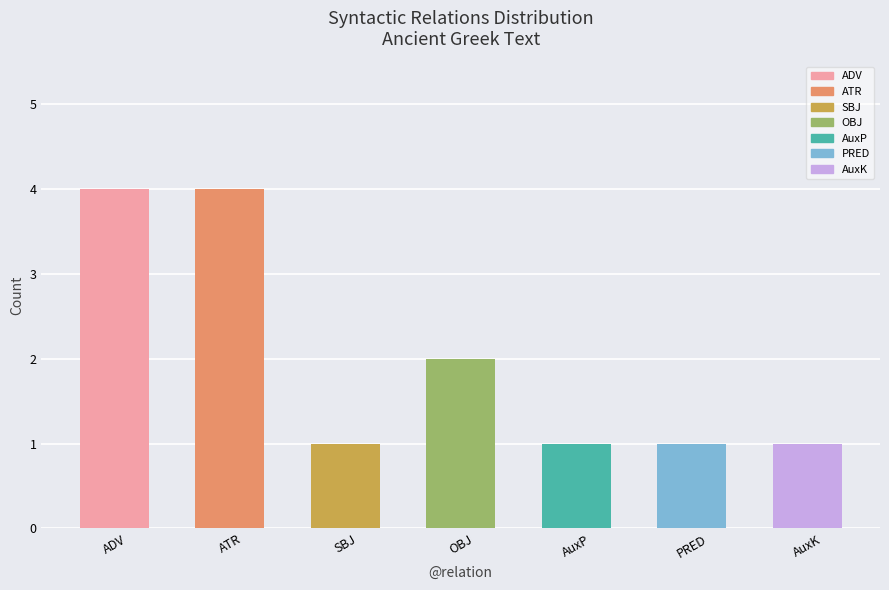

What is the label of the 2nd bar from the right?

PRED